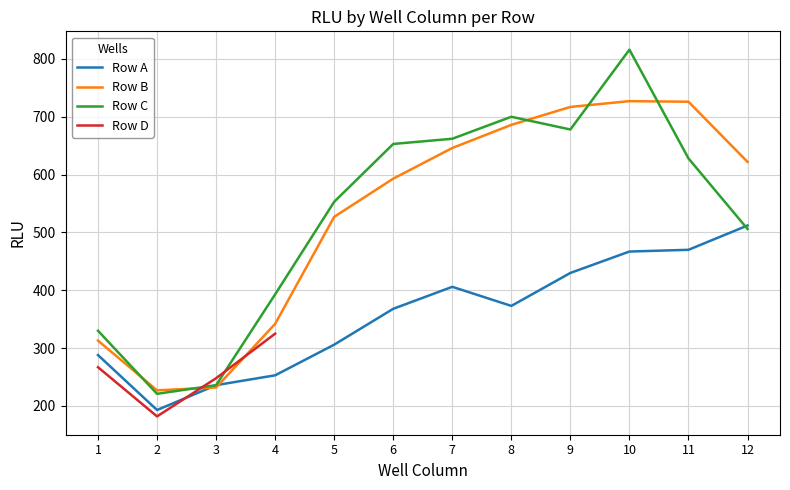

What is the lowest value of the Row C series?

221